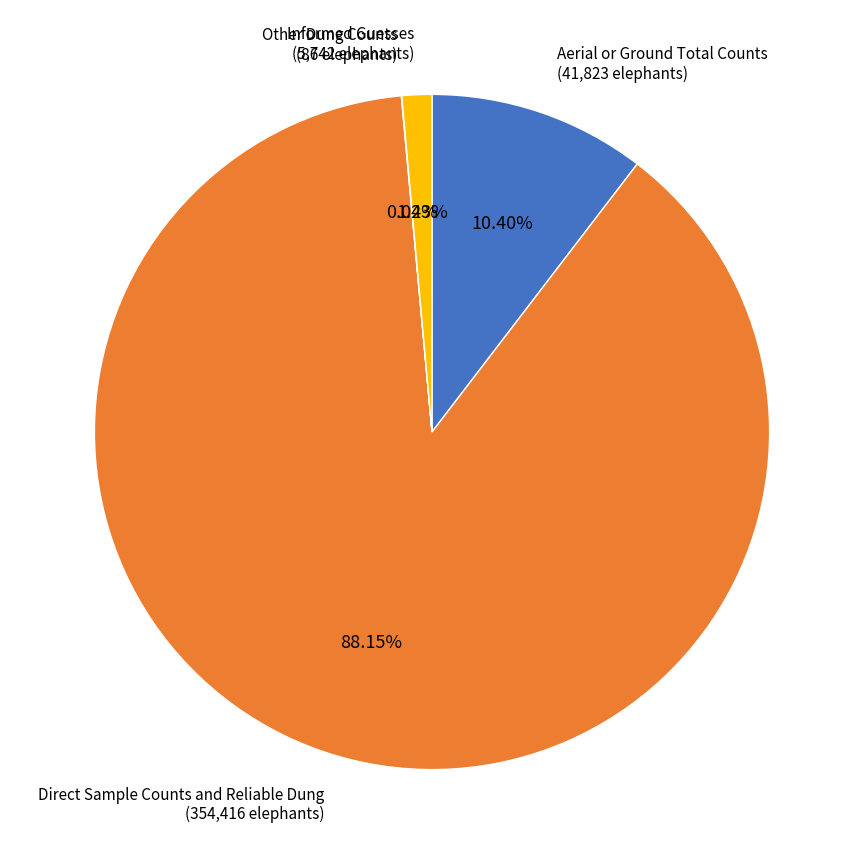

To the nearest percent, what is the difference between the largest and smallest slice percentages?

88%